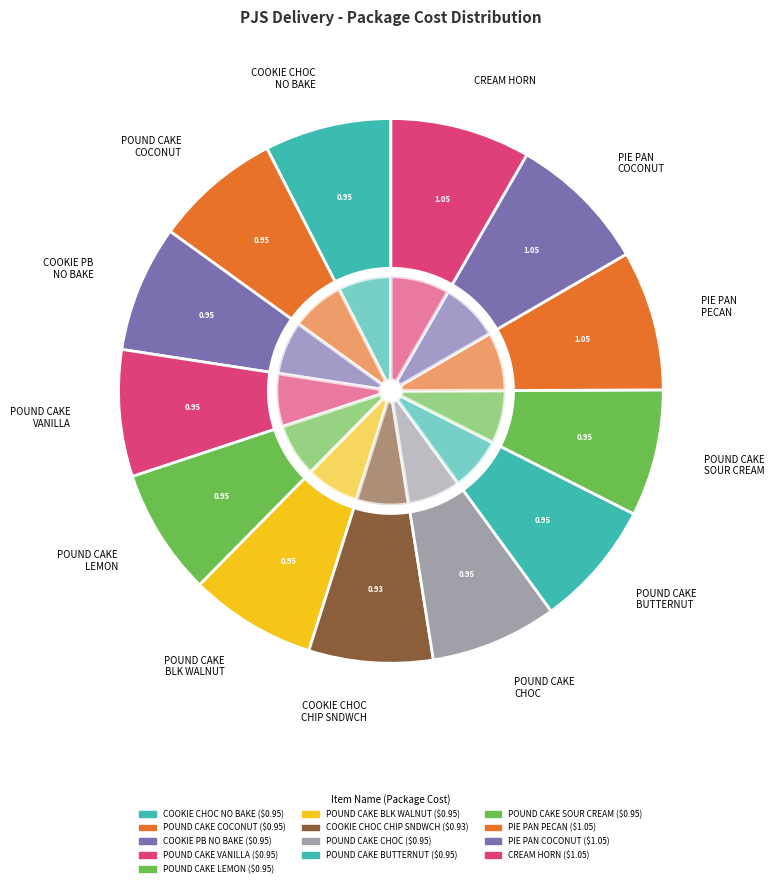

To the nearest percent, what portion does PJS PIE PAN PECAN 4z represent?

8%